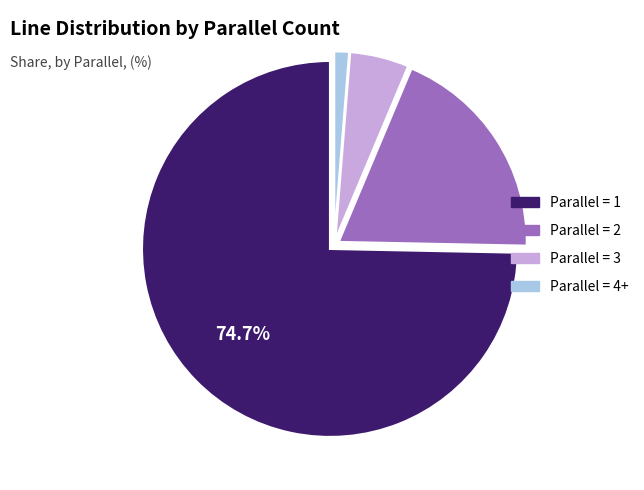

Is there a majority slice in this chart?

Yes